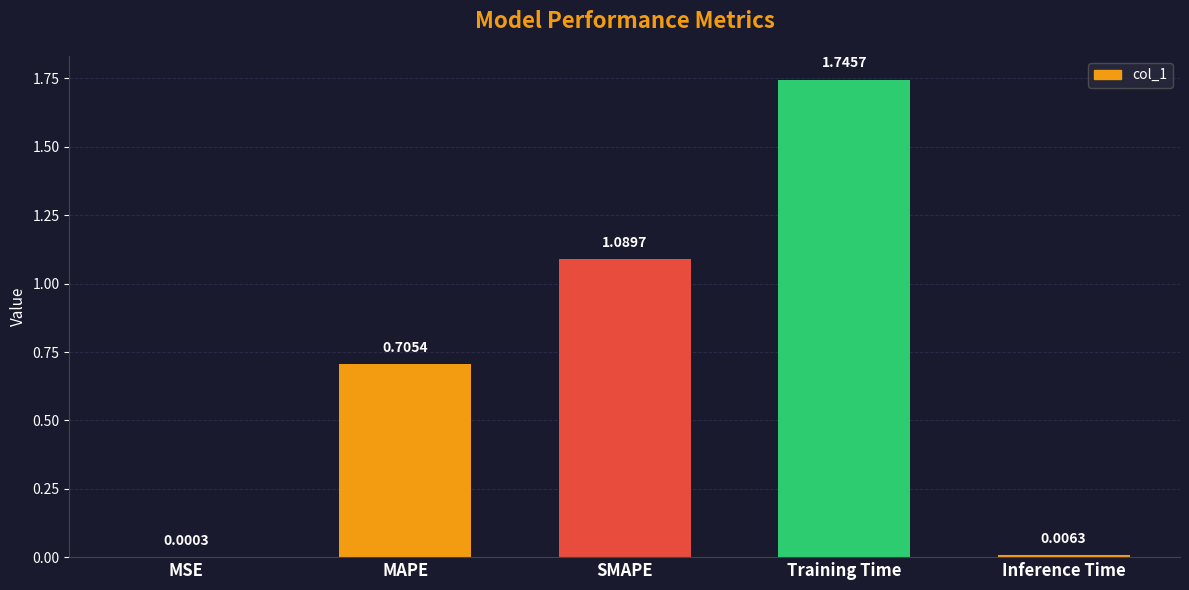

Which category has the highest value across all series?

Training Time